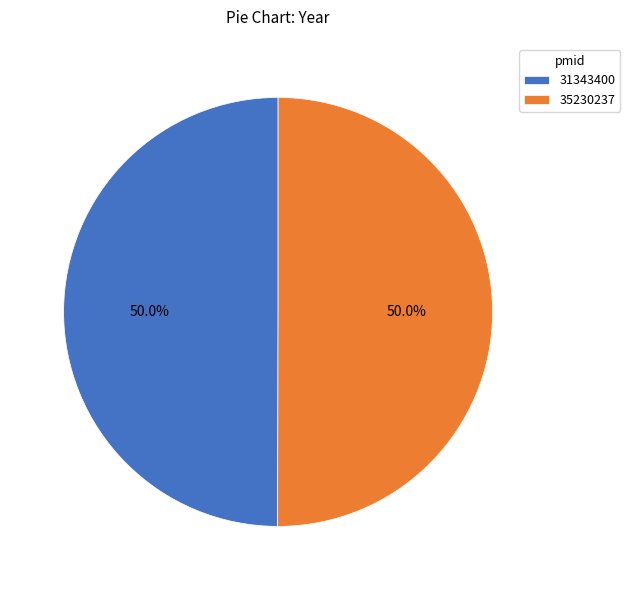

To the nearest percent, what percentage of the pie is 35230237?

50%